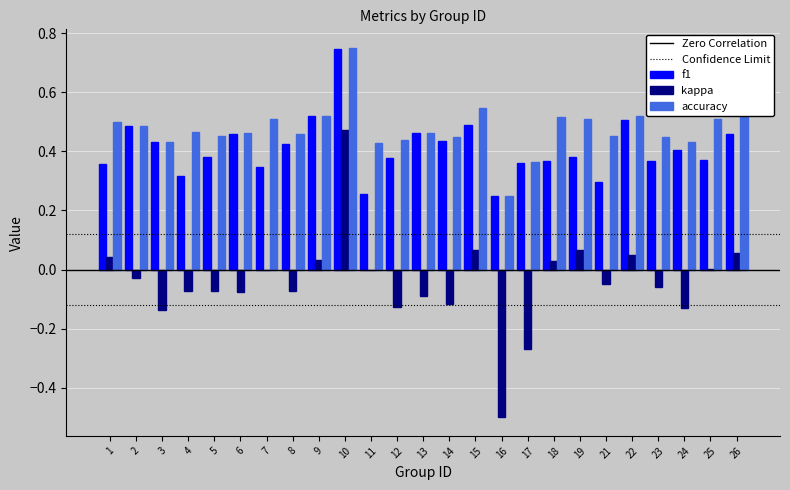

Which label corresponds to the largest value in the chart?

10